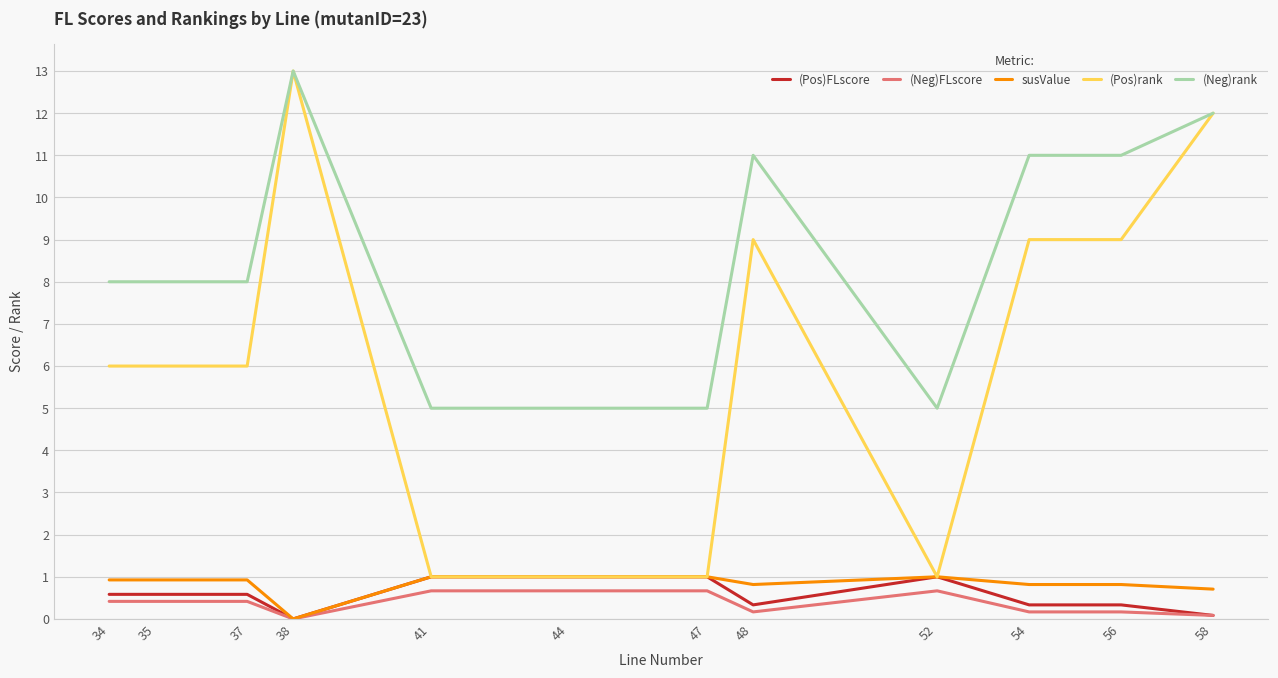

Which series changed the most between 47 and 54?

(Pos)rank